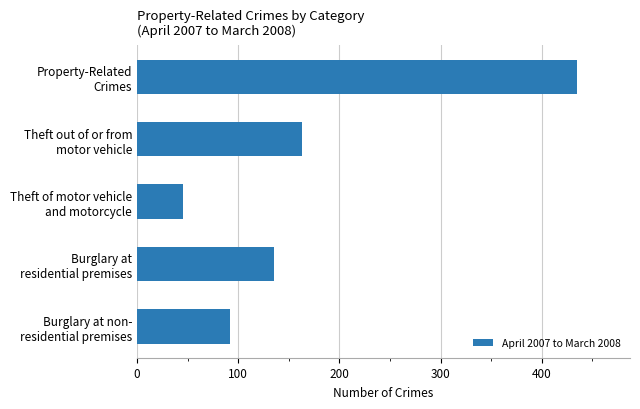

What is the sum of all values?

870